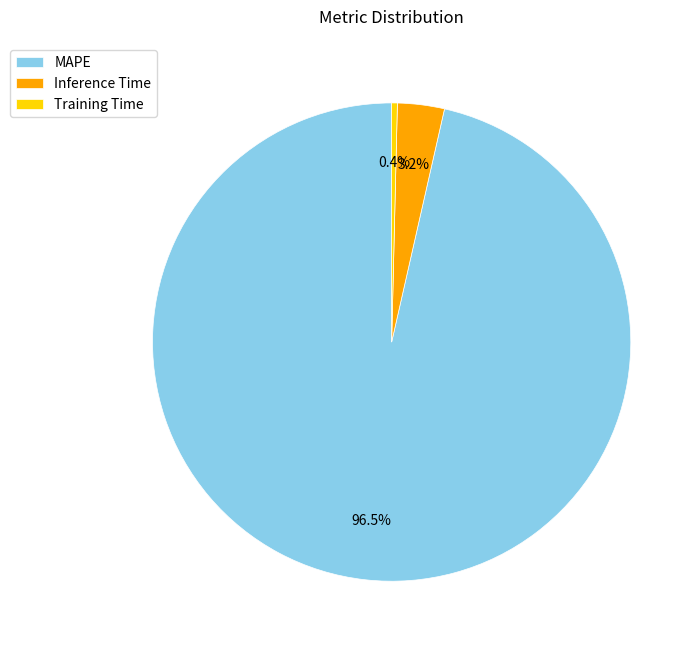

True or false: Inference Time accounts for 15% of the total.

False